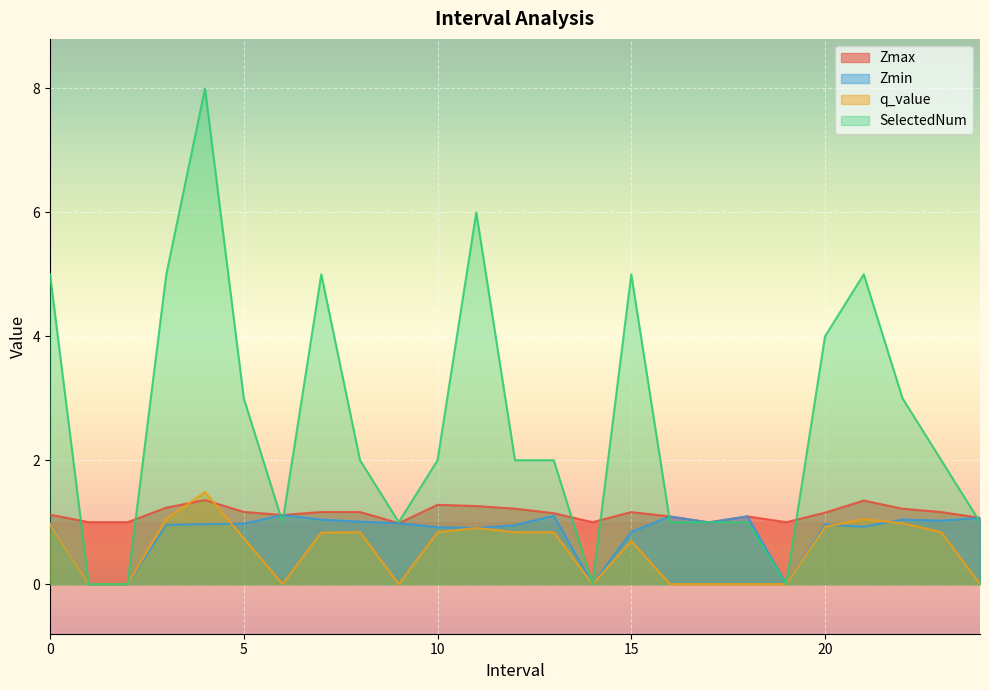

Reading left to right, what are all the values shown in this chart?

Zmax: 1.1	1.0	1.0	1.2	1.4	1.2	1.1	1.2	1.2	1.0	1.3	1.3	1.2	1.1	1.0	1.2	1.1	1.0	1.1	1.0	1.2	1.3	1.2	1.2	1.1
Zmin: 1.0	0.0	0.0	1.0	1.0	1.0	1.1	1.0	1.0	1.0	0.9	0.9	1.0	1.1	0.0	0.8	1.1	1.0	1.1	0.0	1.0	0.9	1.0	1.0	1.1
q_value: 1.0	0.0	0.0	1.1	1.5	0.7	-0.0	0.8	0.8	-0.0	0.8	0.9	0.8	0.8	0.0	0.7	-0.0	-0.0	-0.0	0.0	0.9	1.0	1.0	0.8	-0.0
SelectedNum: 5.0	0.0	0.0	5.0	8.0	3.0	1.0	5.0	2.0	1.0	2.0	6.0	2.0	2.0	0.0	5.0	1.0	1.0	1.0	0.0	4.0	5.0	3.0	2.0	1.0